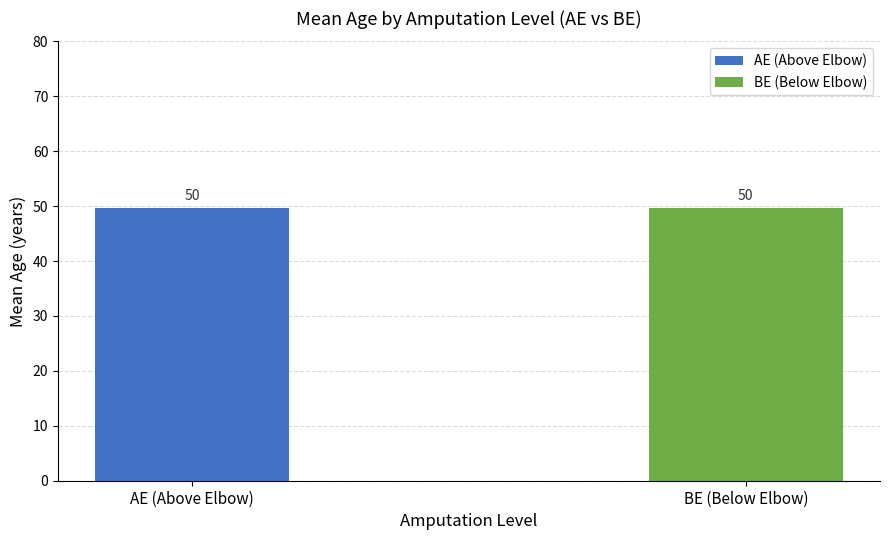

Which series has the largest range (max minus min)?

BE